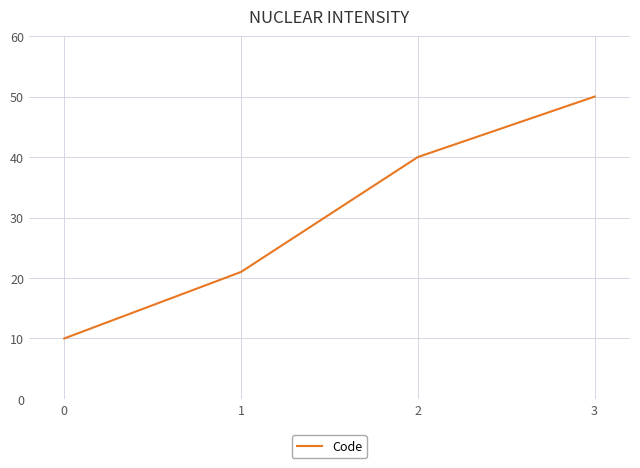

The chart shows a value of 2 at 0. True or false?

False